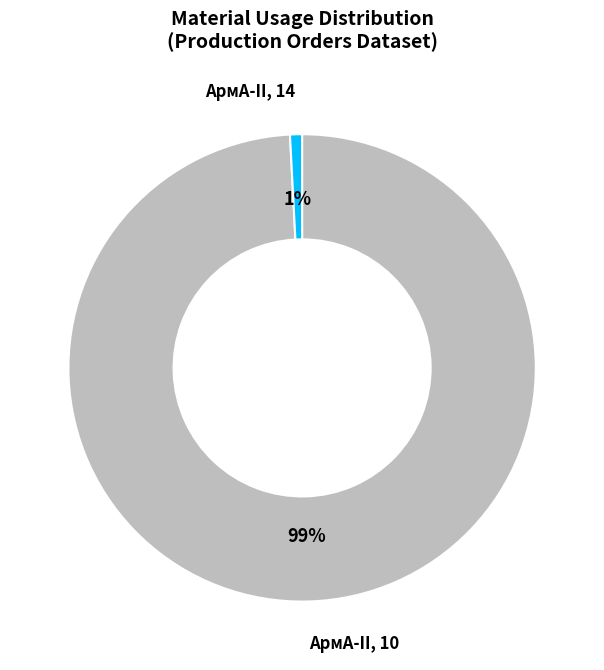

Which slice is the smallest?

АрмА-II, 14